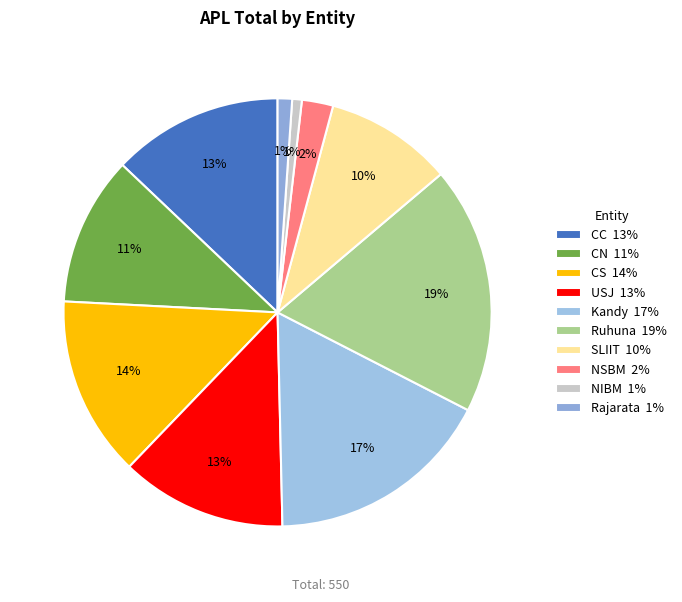

Does CN account for over 50% of the chart?

No